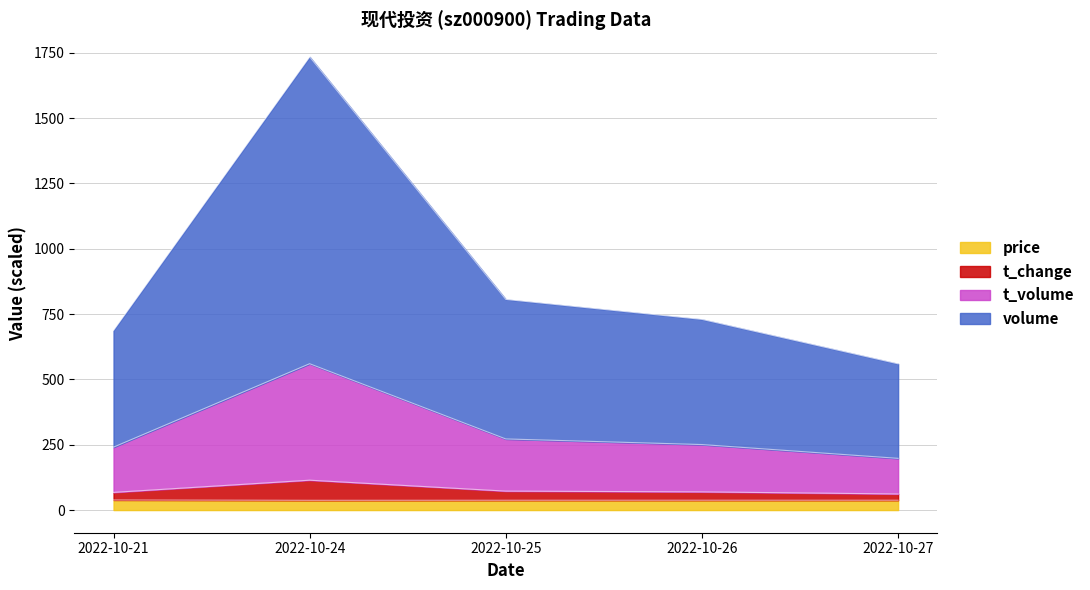

At which category is the sum across all series the highest?

2022-10-24